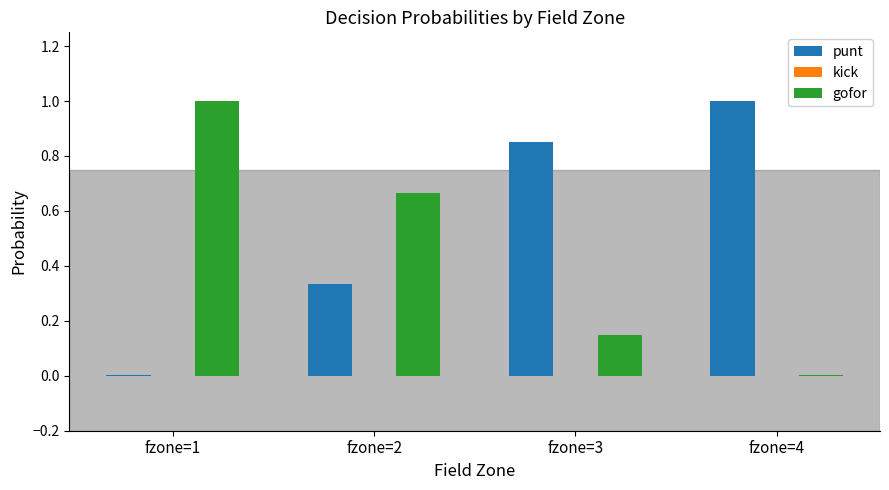

What is the sum of all gofor values?

1.8